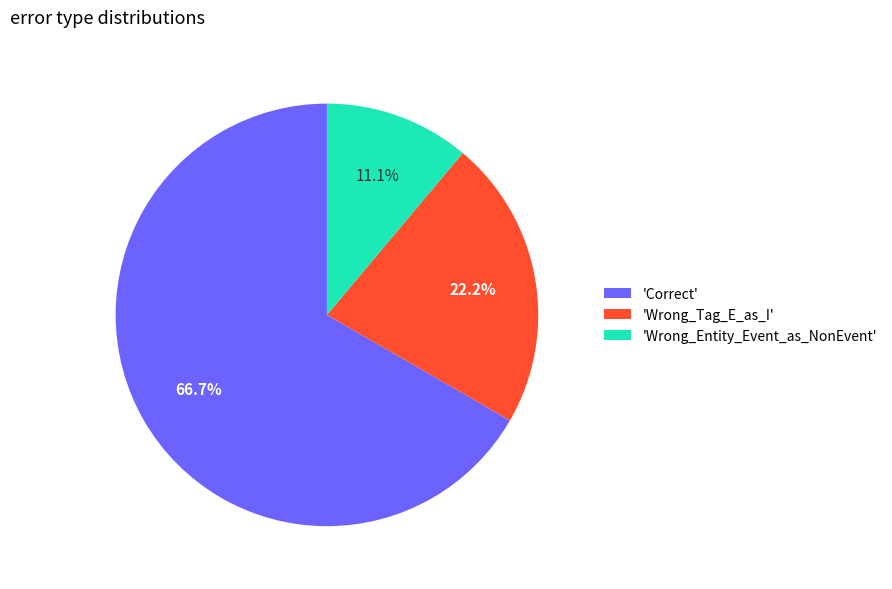

How many slices are in this pie chart?

3